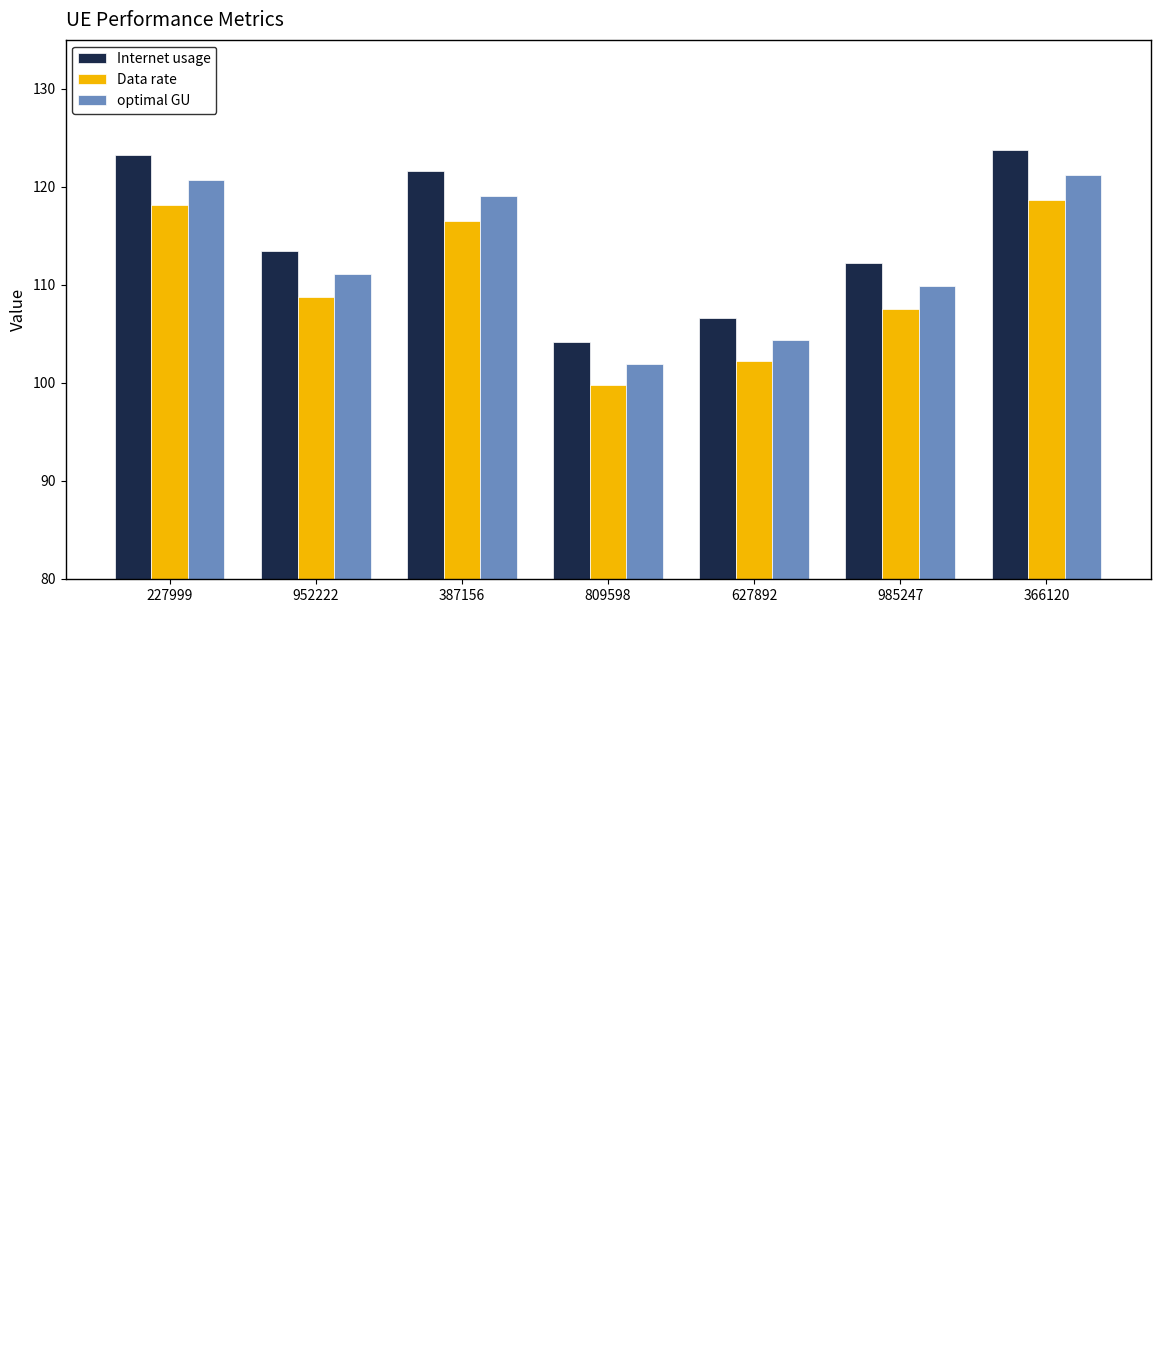

Reading right to left, what are all the values shown in this chart?

Internet usage: 123.8	112.2	106.6	104.1	121.6	113.5	123.2
Data rate: 118.6	107.5	102.2	99.8	116.5	108.7	118.1
optimal GU: 121.2	109.8	104.4	101.9	119.0	111.1	120.6